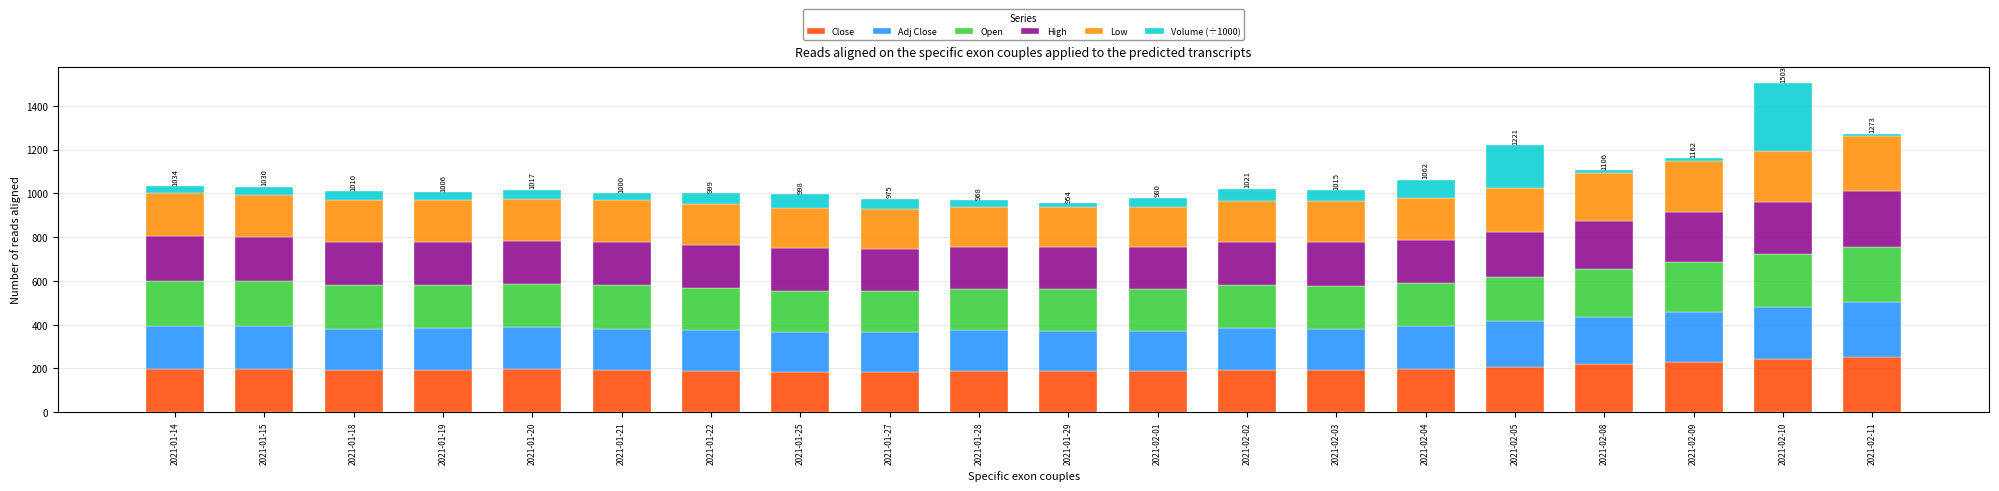

What is the highest value of the Close series?

253.2